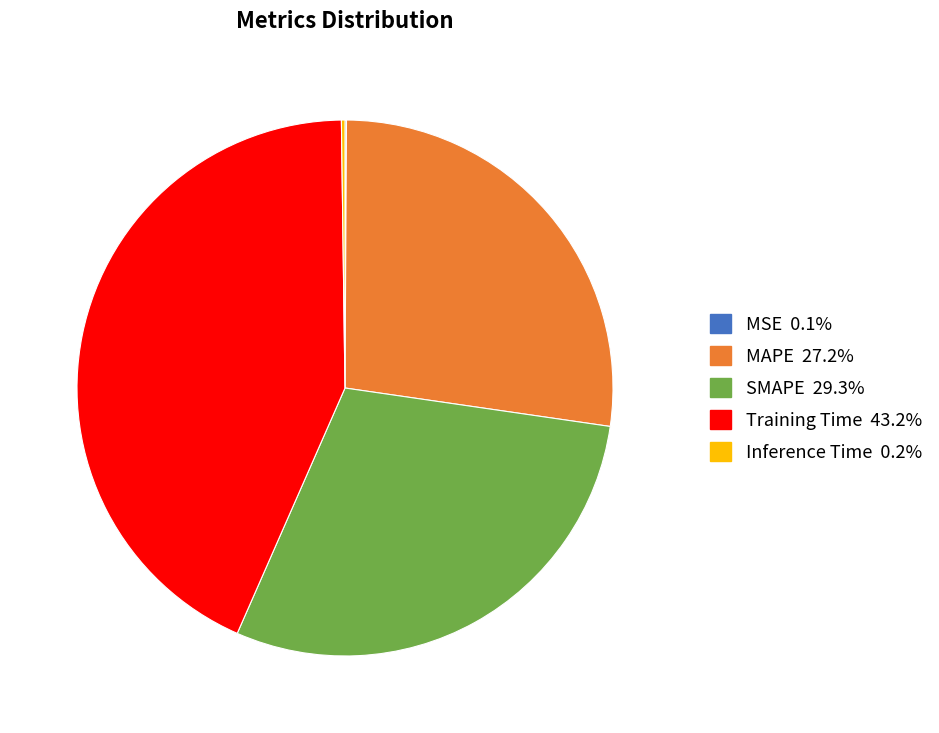

Does SMAPE account for over 50% of the chart?

No